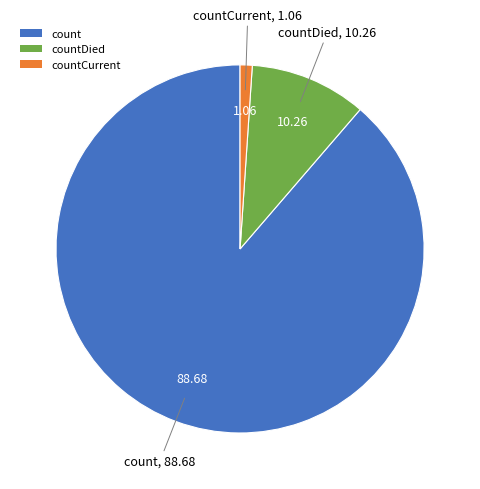

Which category has the smallest portion of the pie?

countCurrent